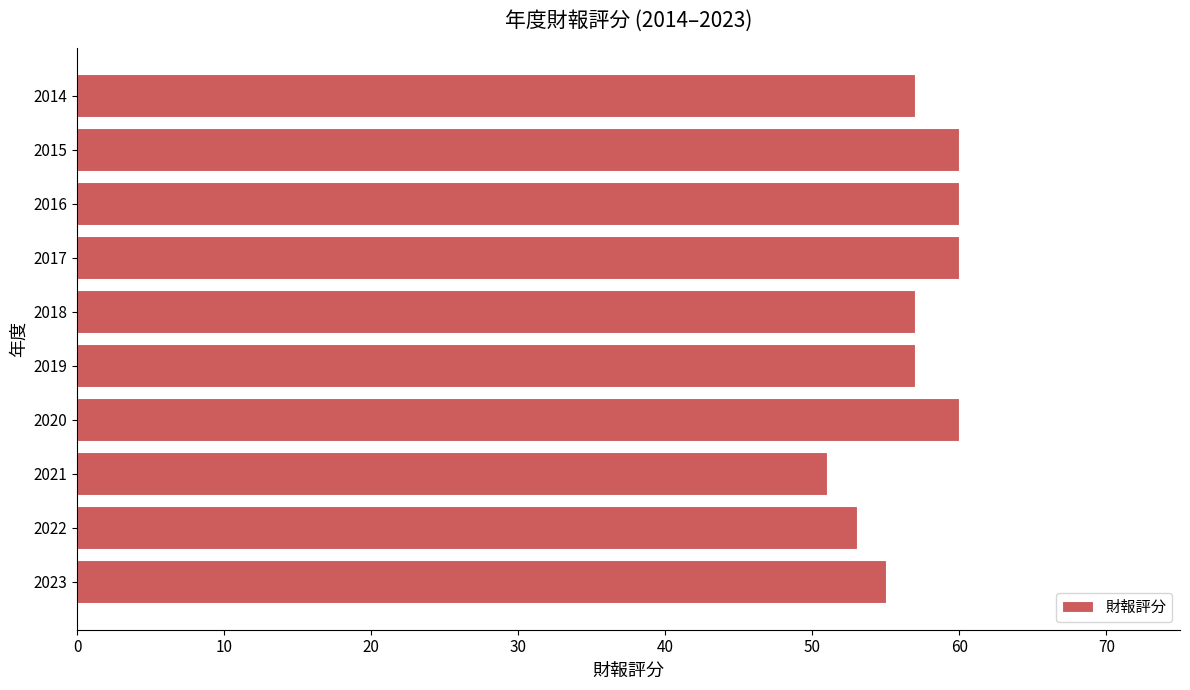

Is it true that the value at 2020 is 60?

True